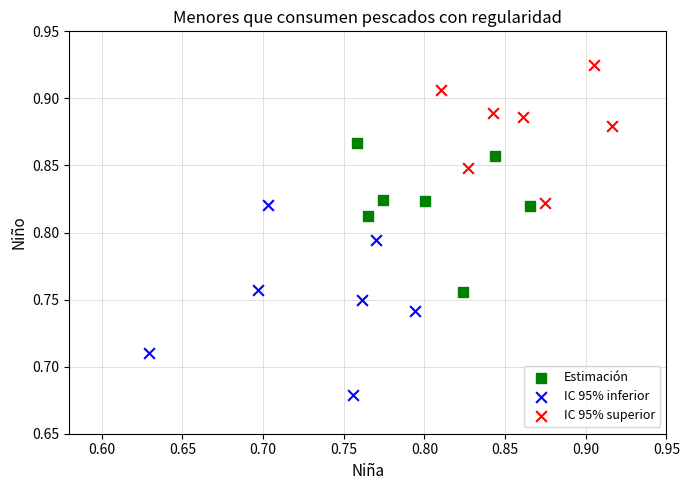

Which series contains the lowest Y value?

IC 95% inferior